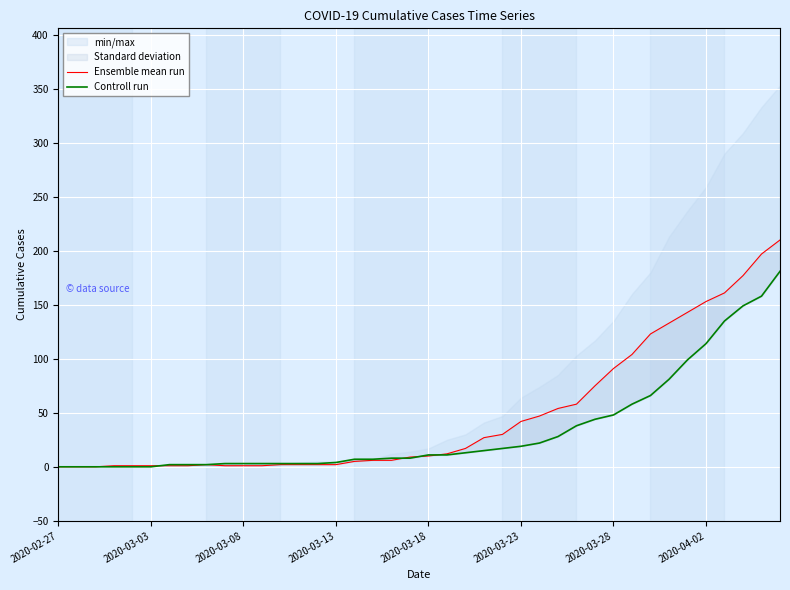

What is the value of the Ensemble mean run point at the 10th from the left?

1